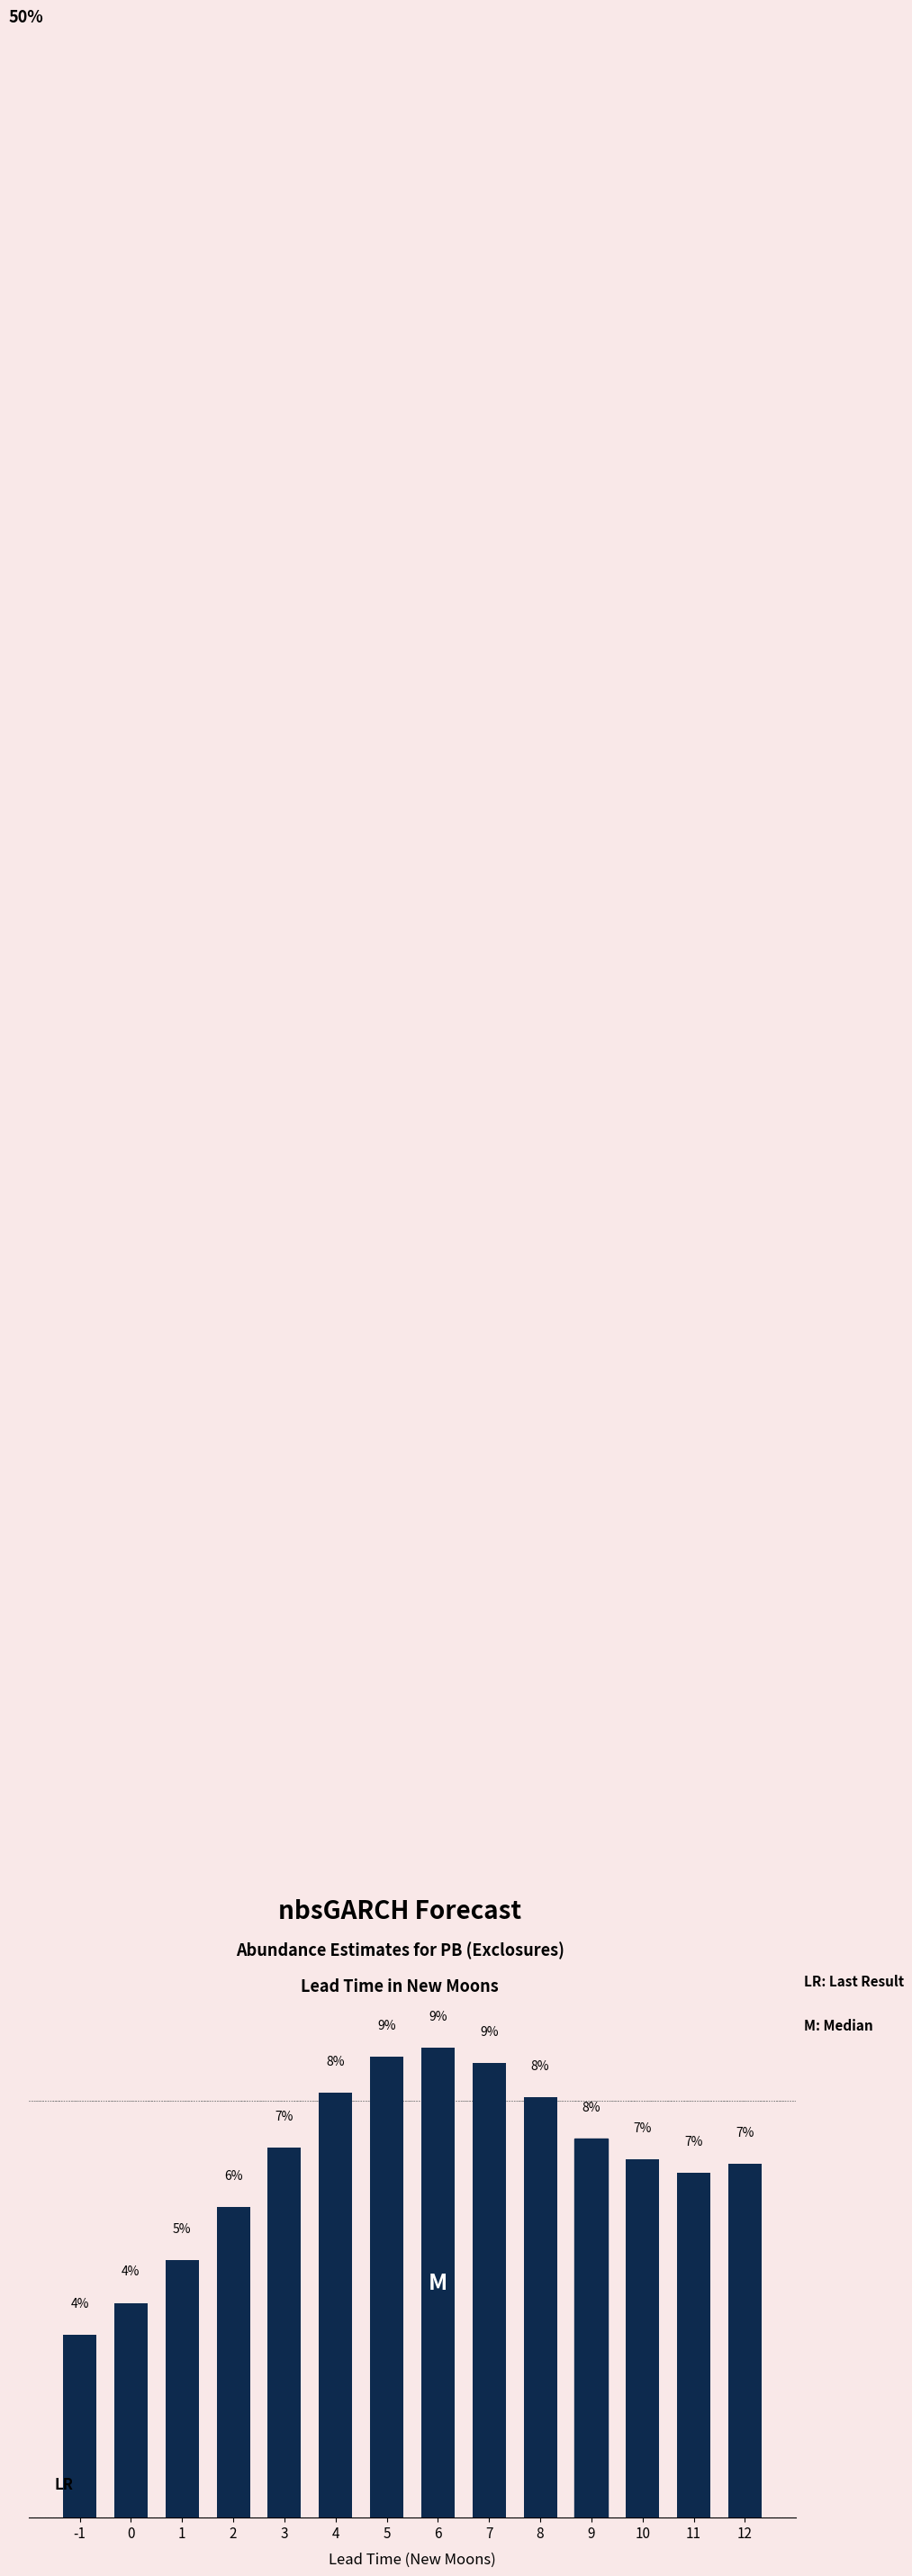

What is the average value?

0.1